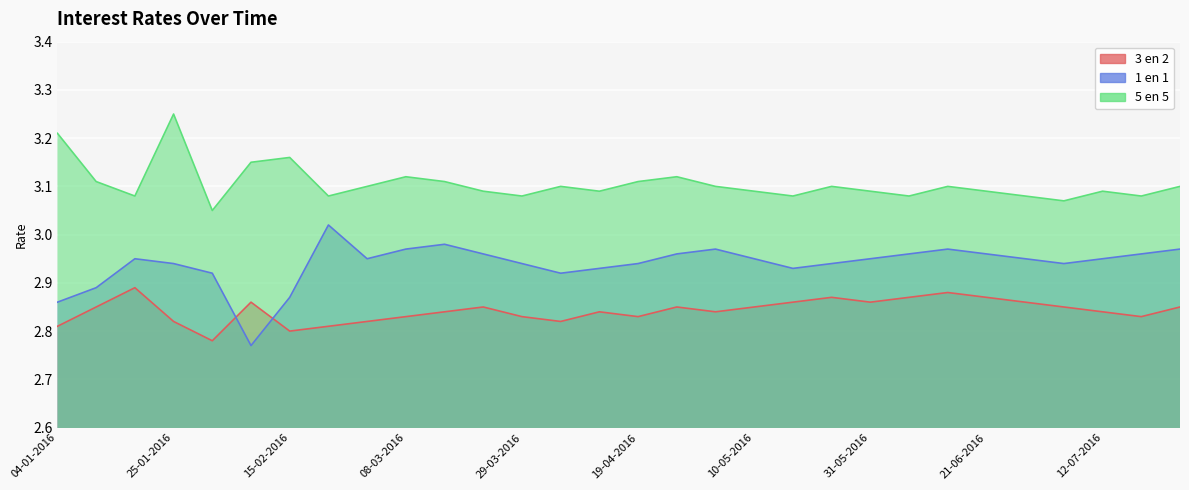

Is it true that 3 en 2 equals 2.8 at 01-03-2016?

True